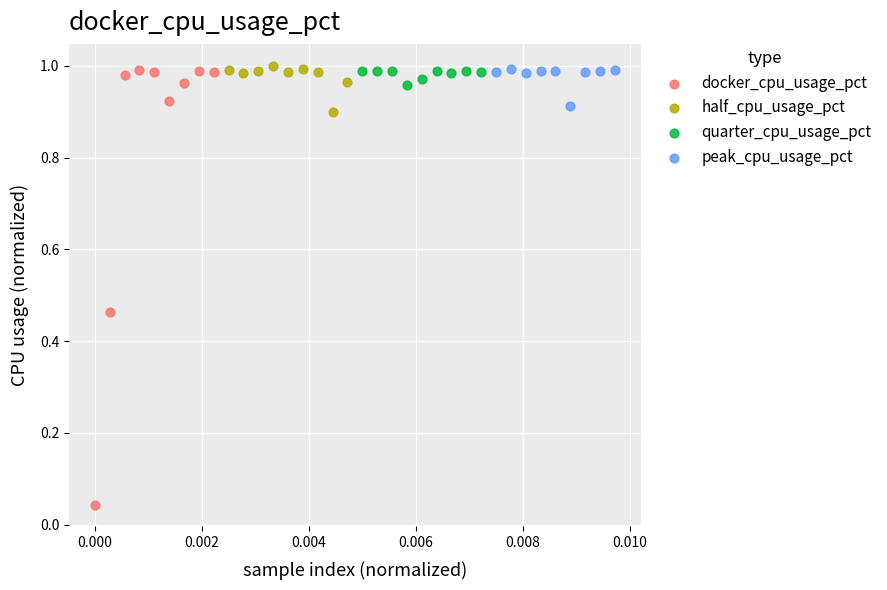

What are all the series names shown in the legend?

docker_cpu_usage_pct, half_cpu_usage_pct, quarter_cpu_usage_pct, peak_cpu_usage_pct